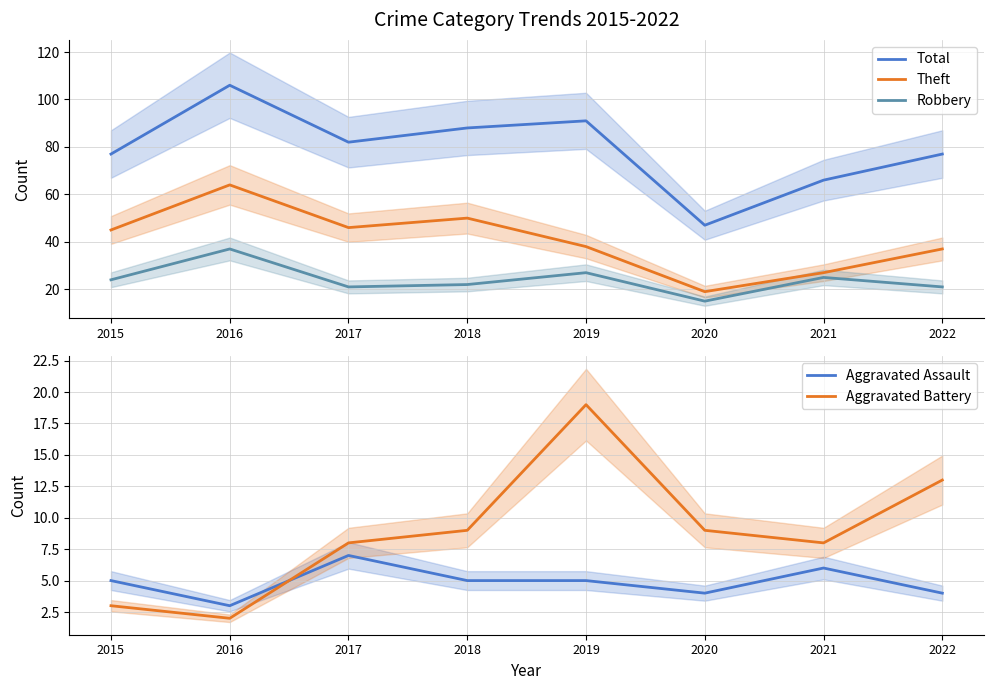

How many lines are shown in the chart?

5